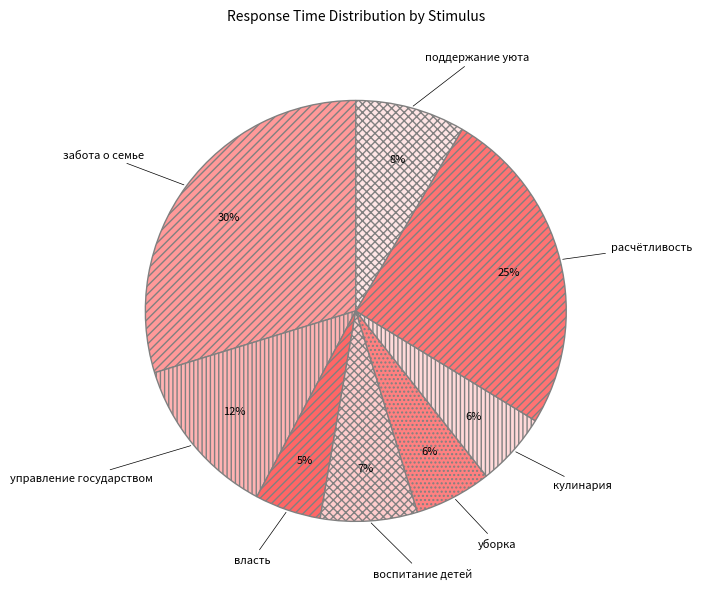

Is it true that расчётливость is 38% of the pie?

False